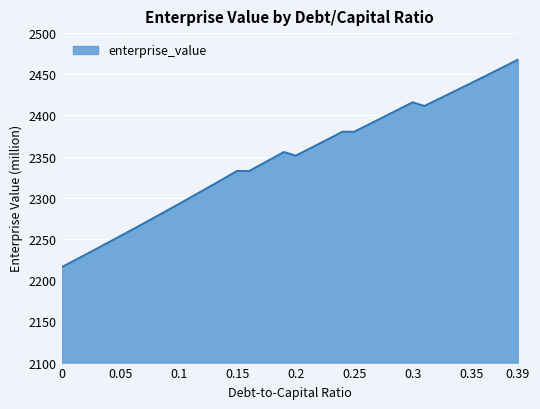

What is the minimum value shown in the chart?

2215.9